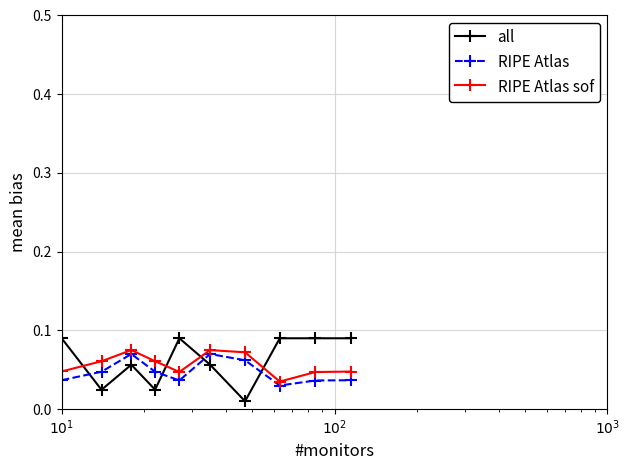

Which series ends up on top after the final intersection of all and RIPE Atlas?

all